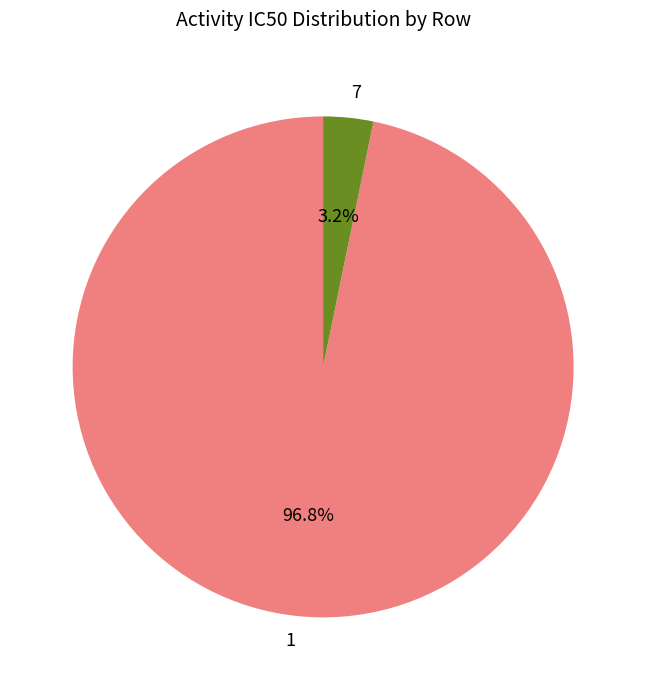

Count the number of slices in the pie.

2